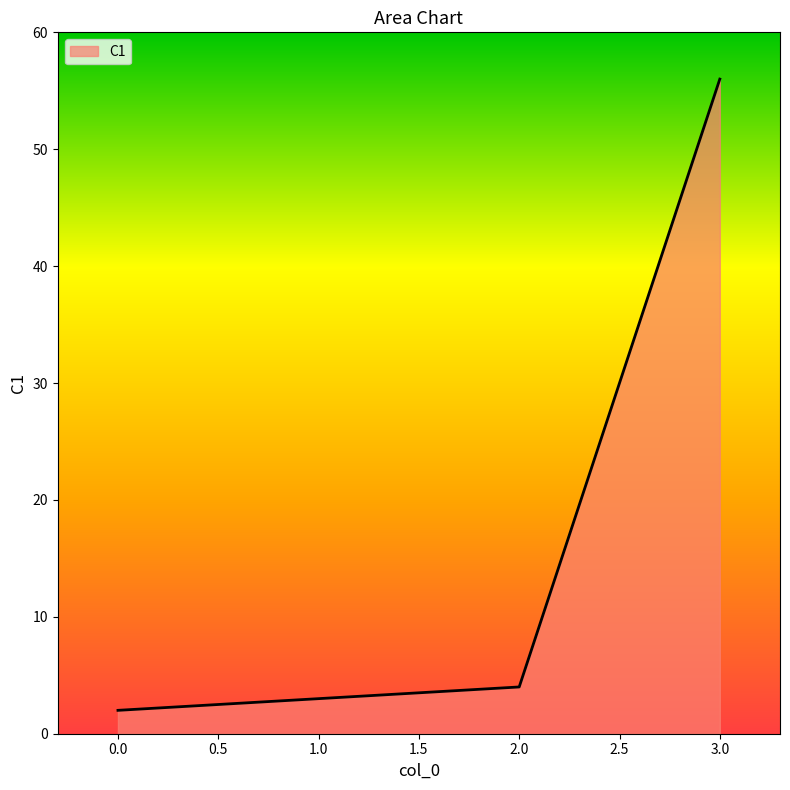

The chart shows a value of 2 at 0.0. True or false?

True